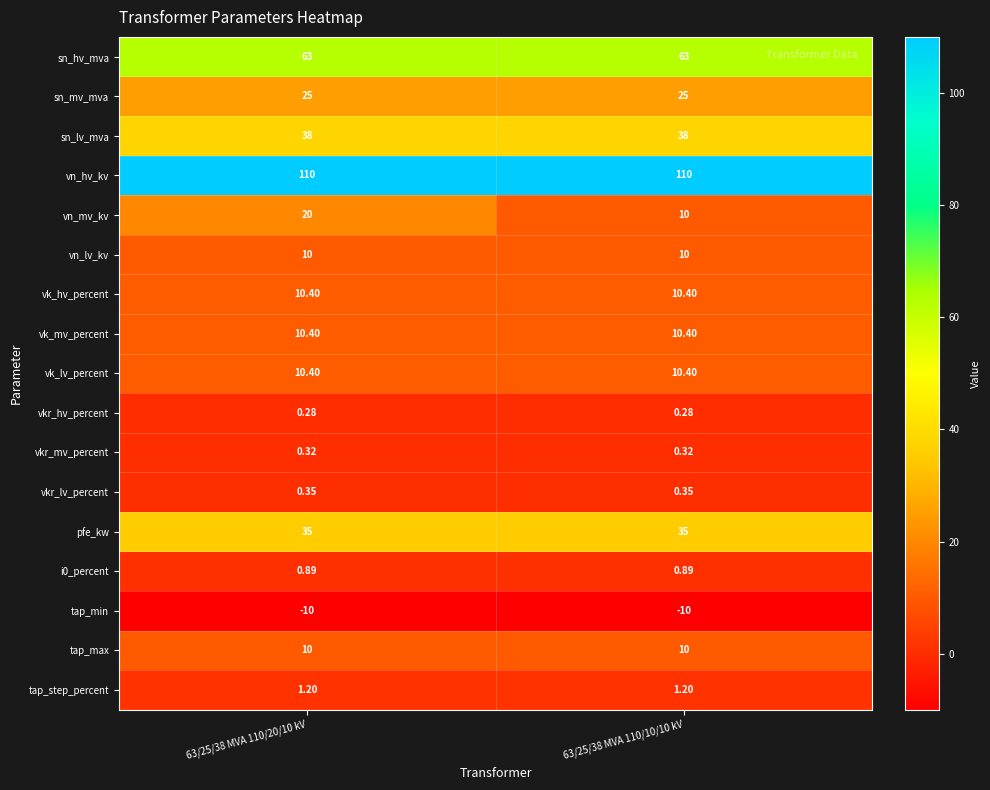

What is the difference between the highest and lowest values at 63/25/38 MVA 110/20/10 kV?

120.0